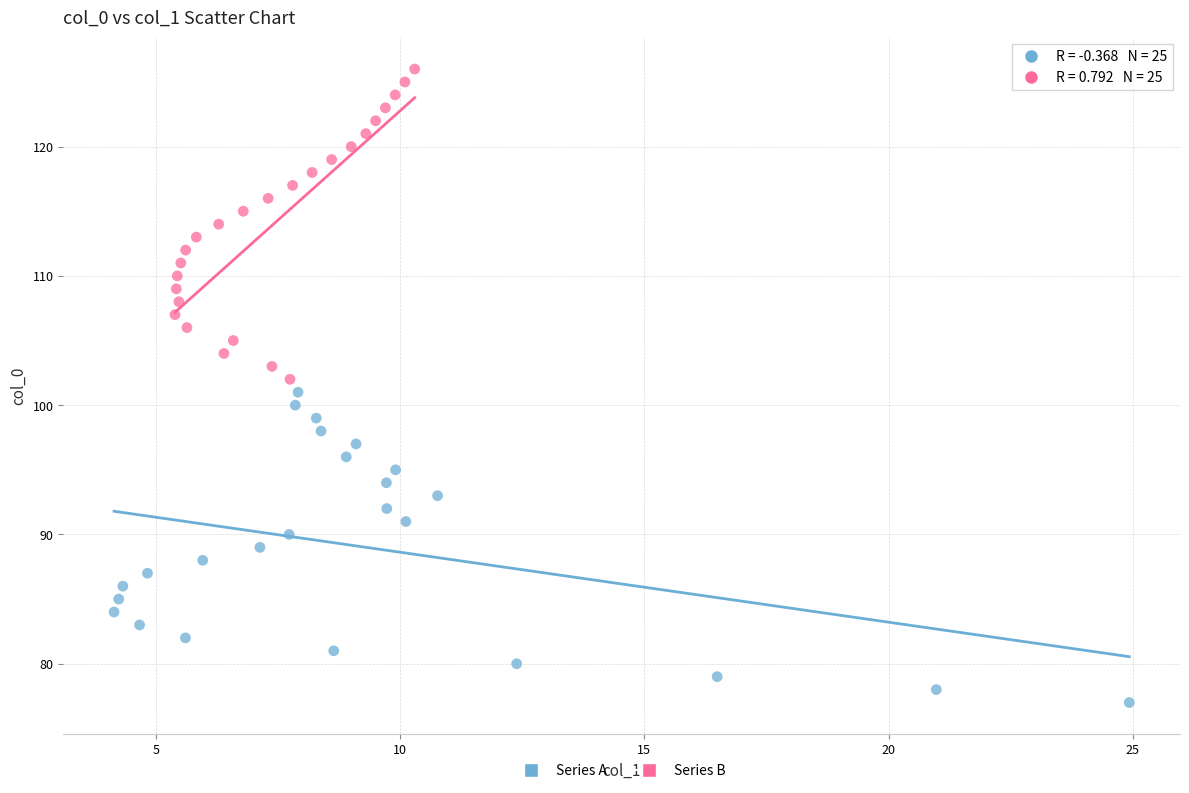

Which series reaches the minimum Y coordinate?

Series A